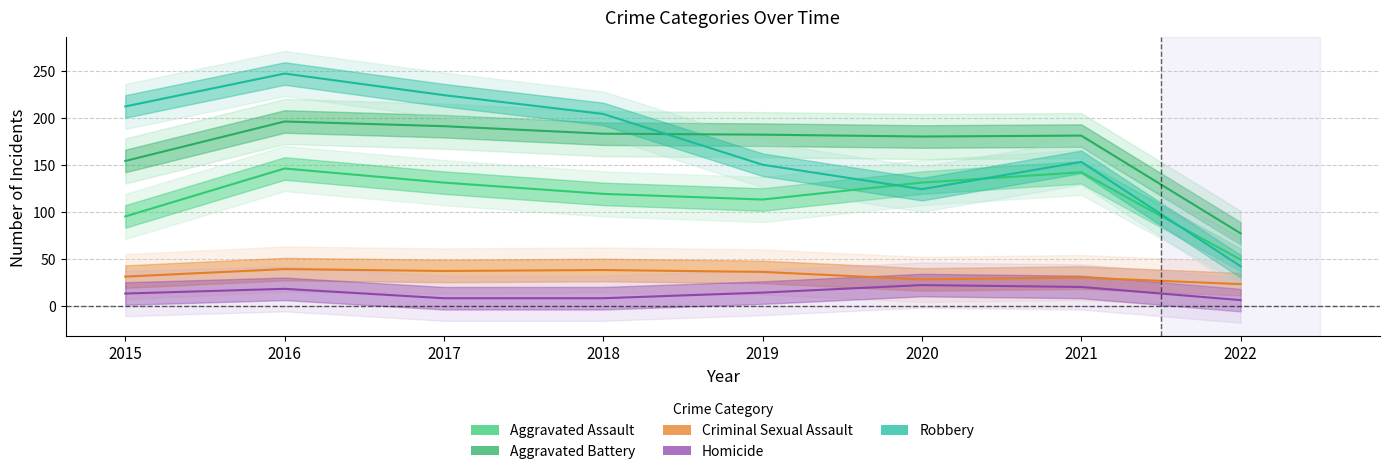

Which series has the largest total across all categories?

Robbery